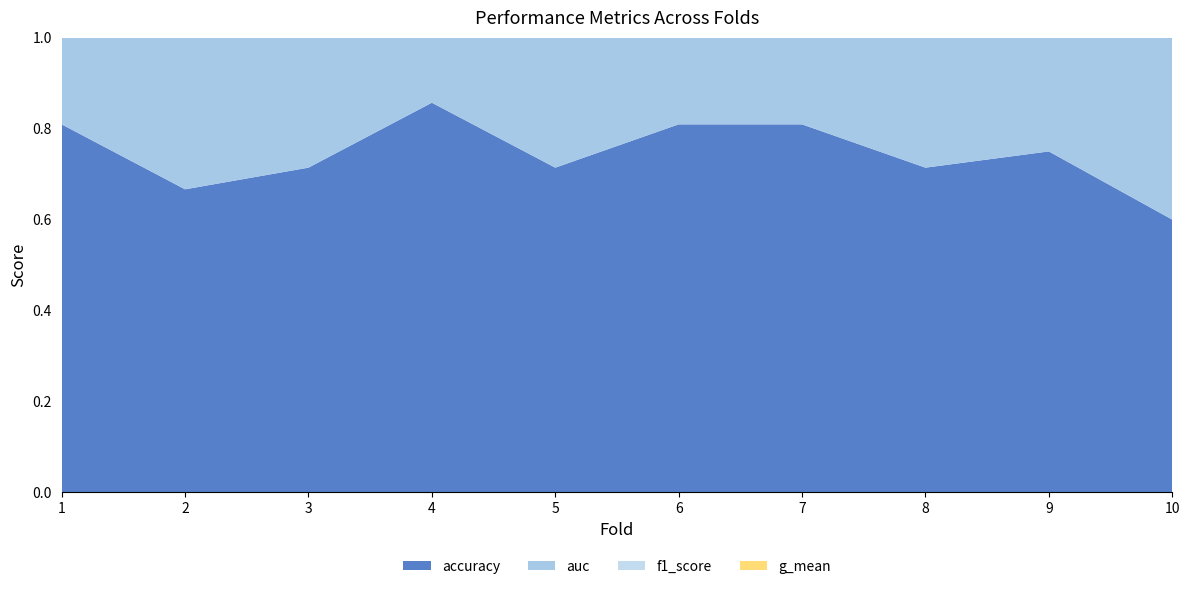

Reading left to right, what are all the values shown in this chart?

accuracy: 1=0.8	2=0.7	3=0.7	4=0.9	5=0.7	6=0.8	7=0.8	8=0.7	9=0.8	10=0.6
auc: 1=0.8	2=0.7	3=0.7	4=0.9	5=0.7	6=0.8	7=0.8	8=0.7	9=0.8	10=0.6
f1_score: 1=0.8	2=0.7	3=0.7	4=0.9	5=0.7	6=0.8	7=0.8	8=0.7	9=0.7	10=0.6
g_mean: 1=0.8	2=0.7	3=0.7	4=0.9	5=0.7	6=0.8	7=0.8	8=0.7	9=0.8	10=0.6